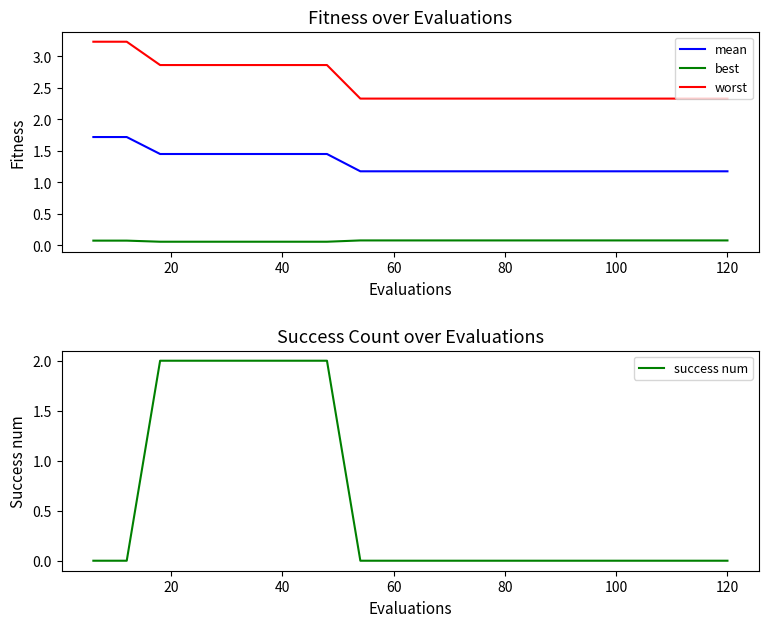

What is the difference between the second highest and second lowest values in the mean series?

0.5